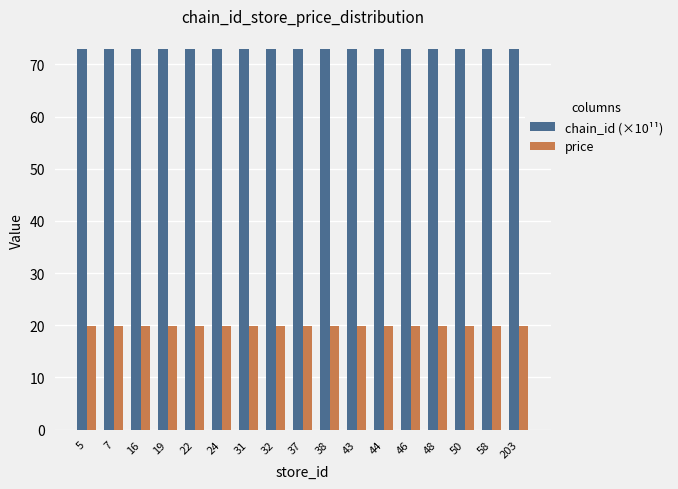

What is the approximate value of chain_id (×10¹¹) at 7?

72.9